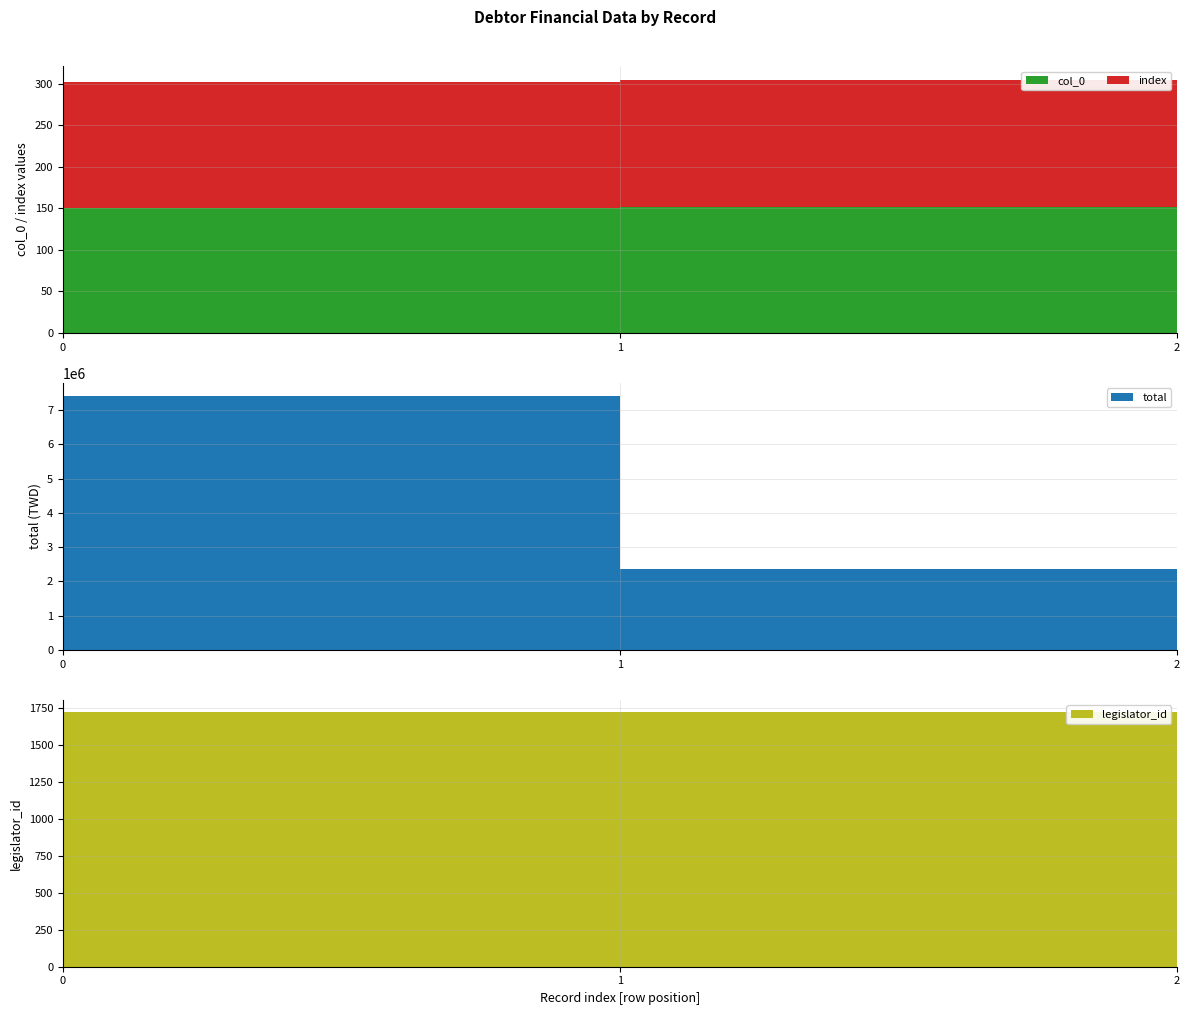

Reading left to right, transcribe all the data shown in this chart.

col_0: 2012-04-27 (row 151)=151	2012-04-27 (row 152)=152	2012-04-27 (row 153)=153
total: 2012-04-27 (row 151)=7423744	2012-04-27 (row 152)=2367290	2012-04-27 (row 153)=3067394
index: 2012-04-27 (row 151)=151	2012-04-27 (row 152)=152	2012-04-27 (row 153)=153
legislator_id: 2012-04-27 (row 151)=1720	2012-04-27 (row 152)=1720	2012-04-27 (row 153)=1720